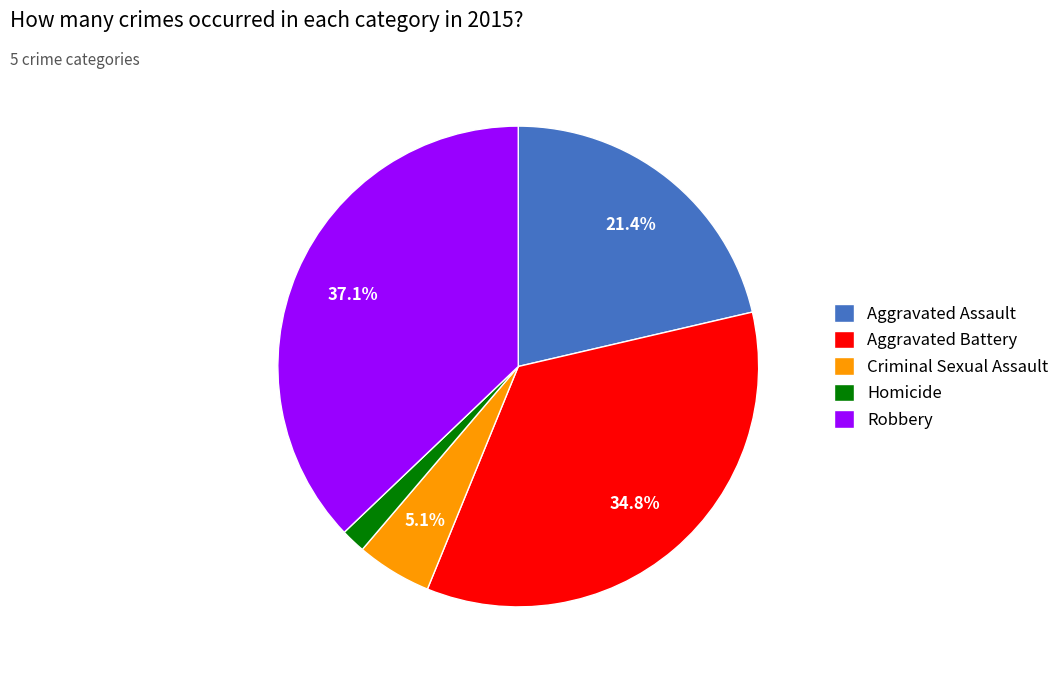

Is Robbery the majority of the pie?

No